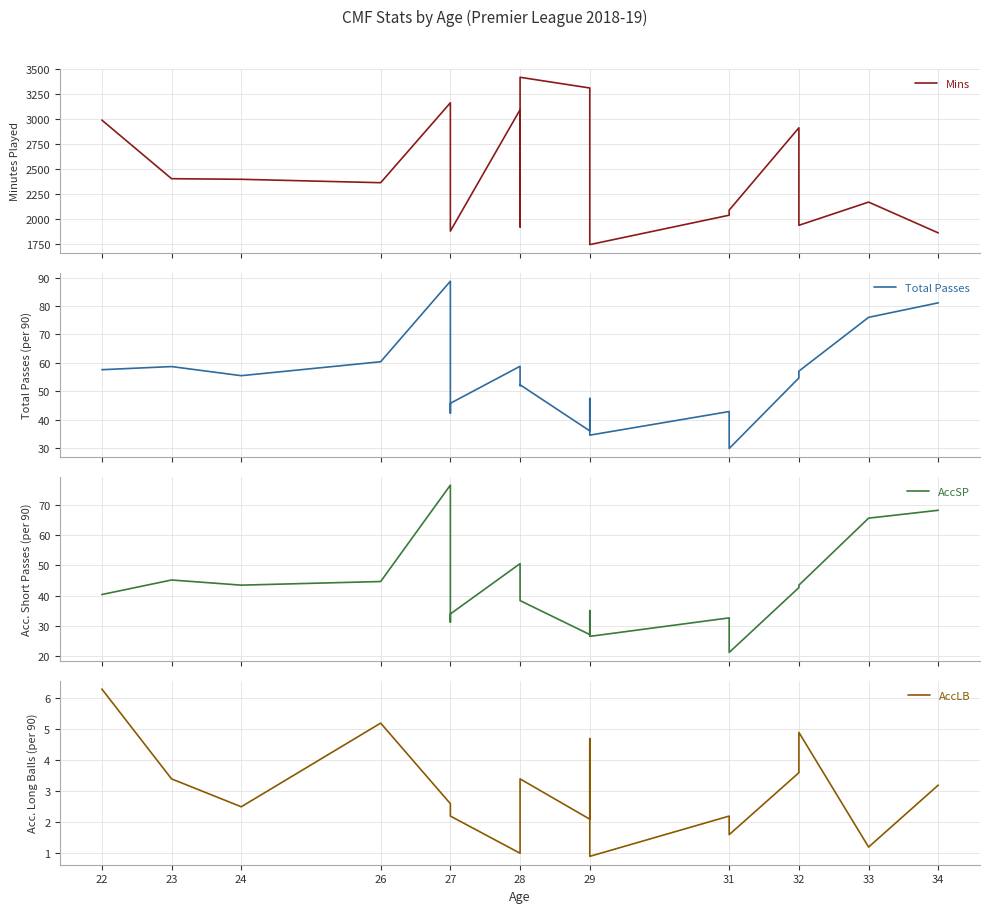

What is the minimum value shown in the chart?

0.9